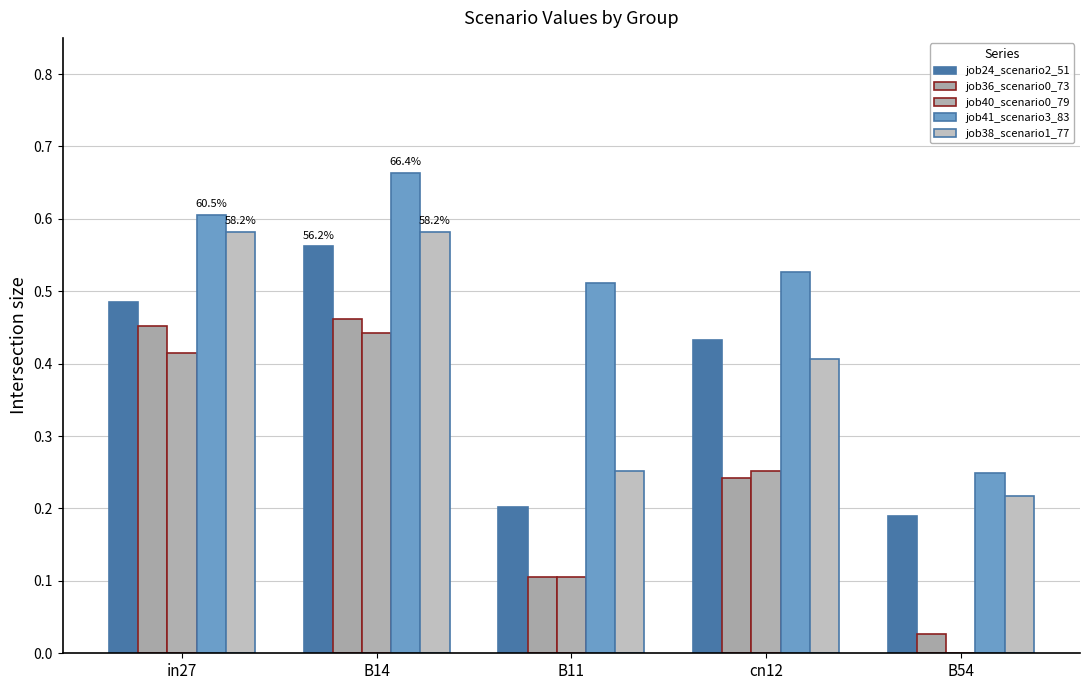

The job24_scenario2_51 series shows 0.4 at cn12. True or false?

True